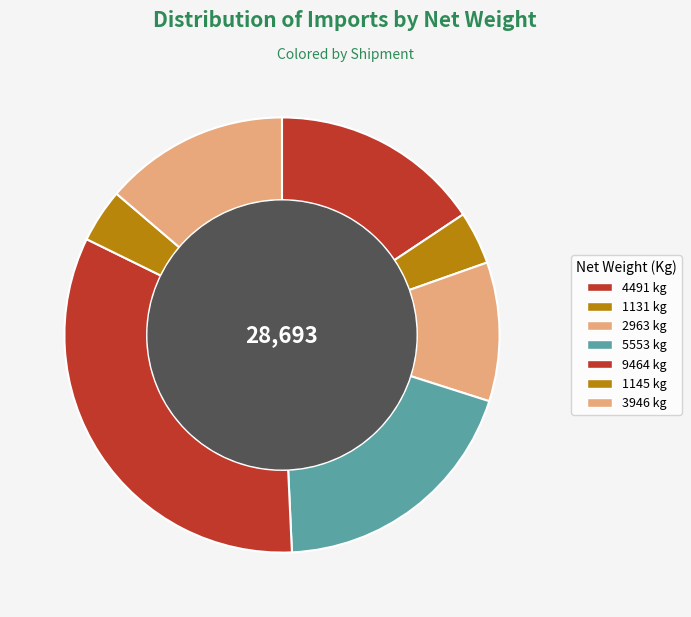

What is the largest slice in the pie chart?

9464 kg